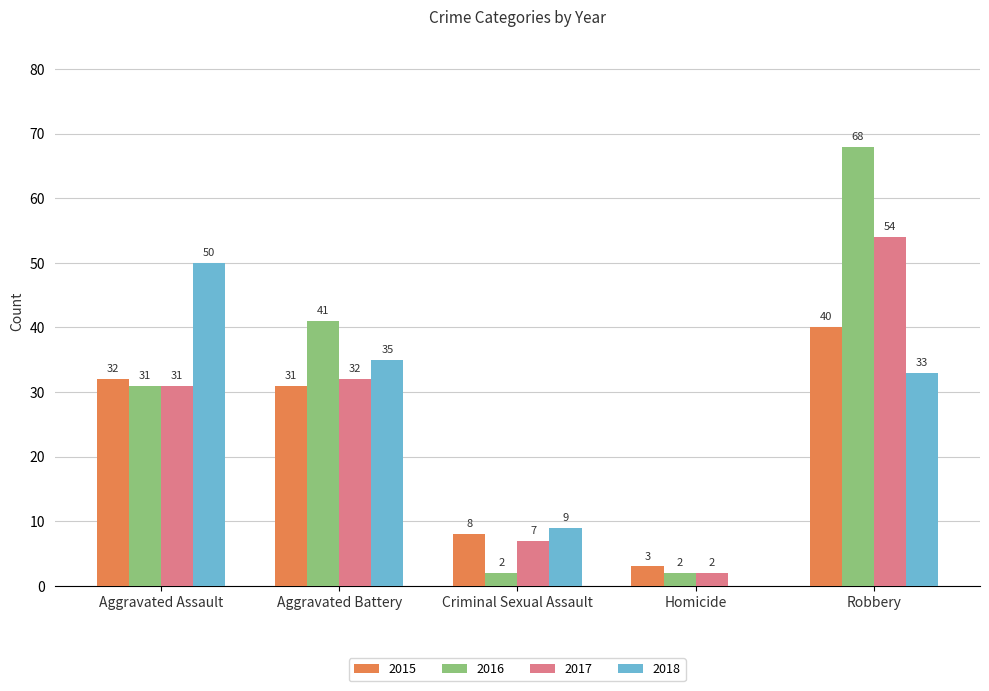

What is the maximum value for 2015?

40